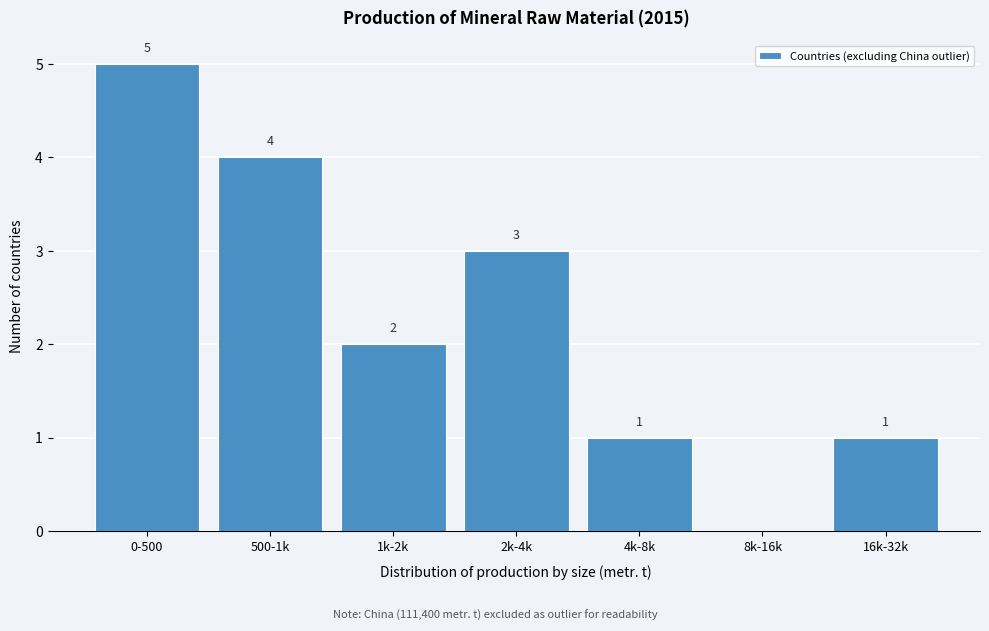

Reading left to right, extract all data points from this chart.

0-500=5	500-1k=4	1k-2k=2	2k-4k=3	4k-8k=1	8k-16k=0	16k-32k=1